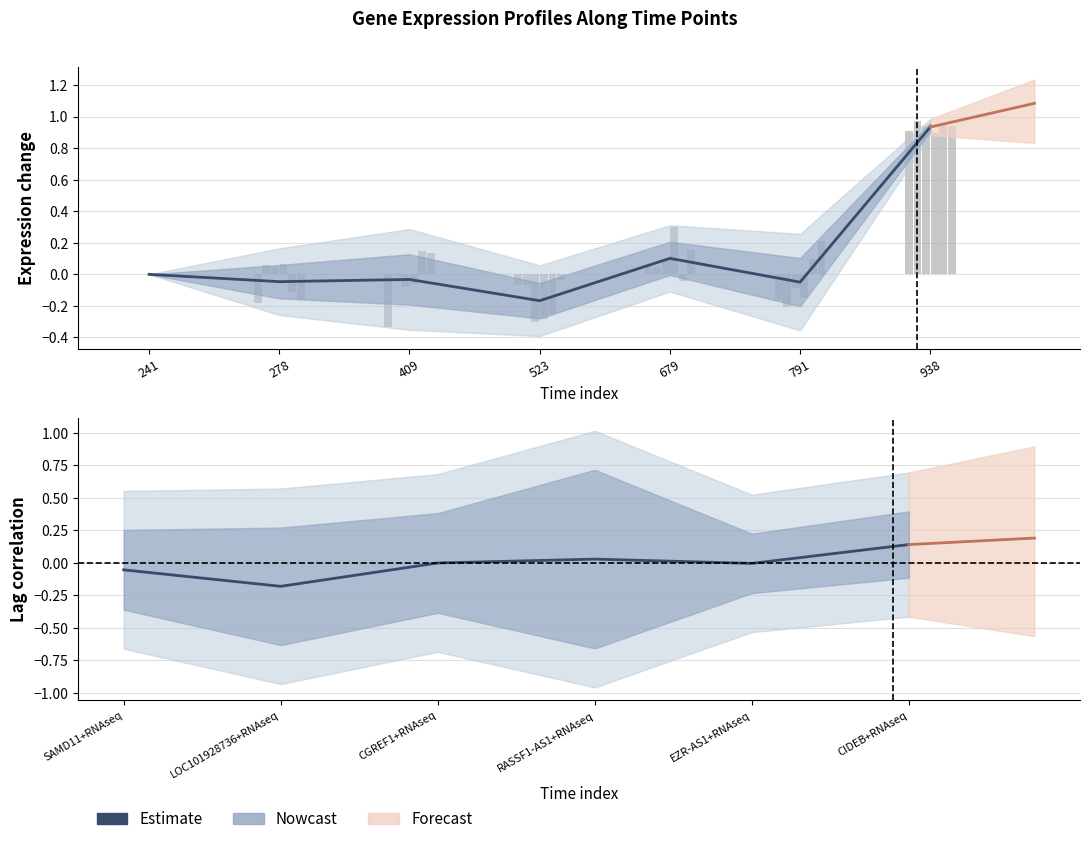

What is the difference between the maximum and second lowest values?

0.2